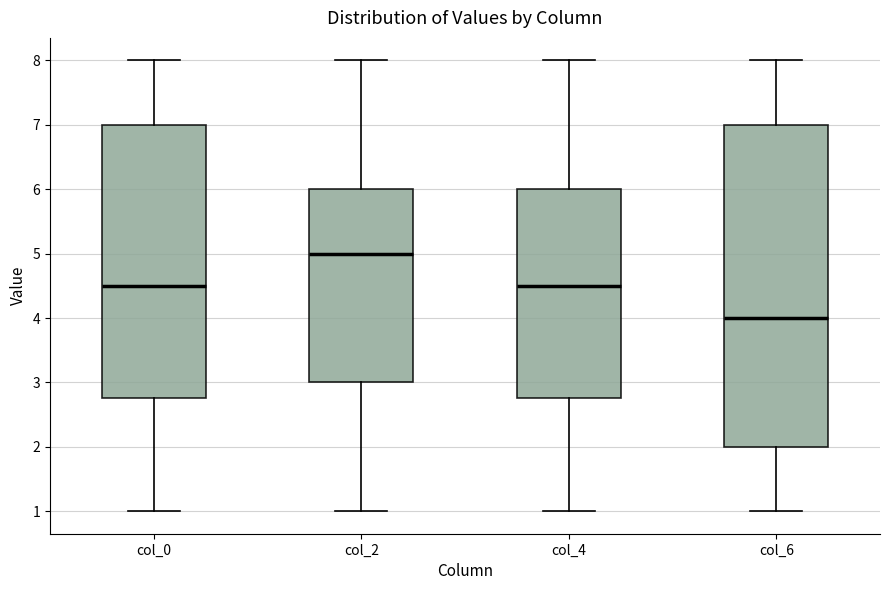

Reading left to right, transcribe this box plot: for each box, give where its median line is, the range the box spans, and where its two whiskers end, as read against the y-axis. The values are not printed on the chart, so give them approximately, as read against the axis.

col_0: median 4.5, box 2.8 to 7.0, whiskers 1.0 to 8.0
col_2: median 5.0, box 3.0 to 6.0, whiskers 1.0 to 8.0
col_4: median 4.5, box 2.8 to 6.0, whiskers 1.0 to 8.0
col_6: median 4.0, box 2.0 to 7.0, whiskers 1.0 to 8.0